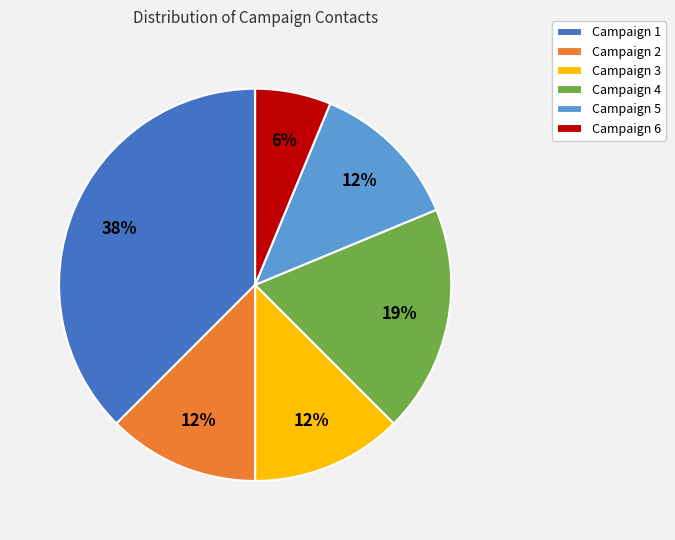

Combined, do Campaign 5 and Campaign 3 account for over 50%?

No